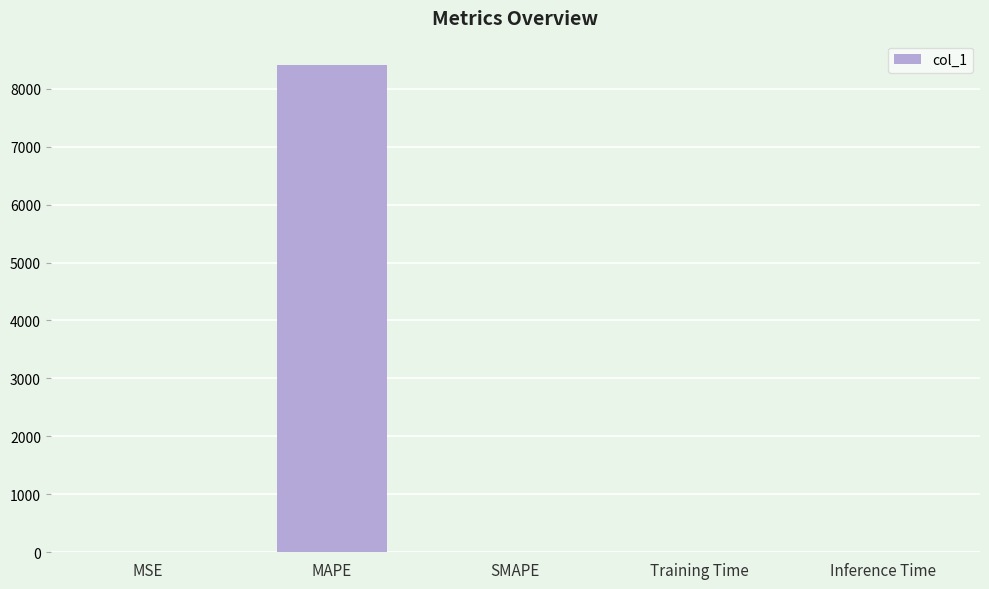

How many categories are shown in the chart?

5